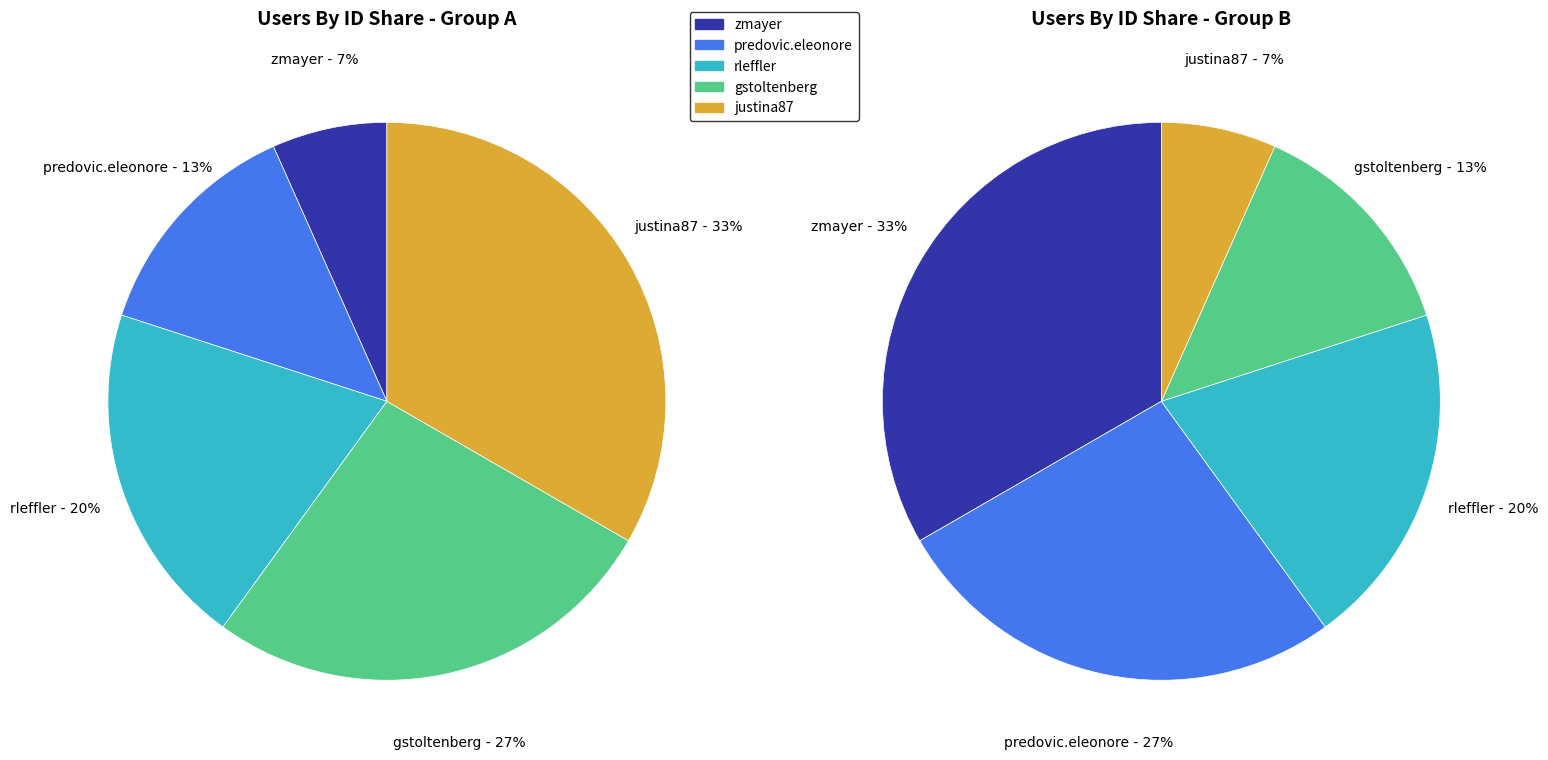

What is the change in value from gstoltenberg to justina87?

+1